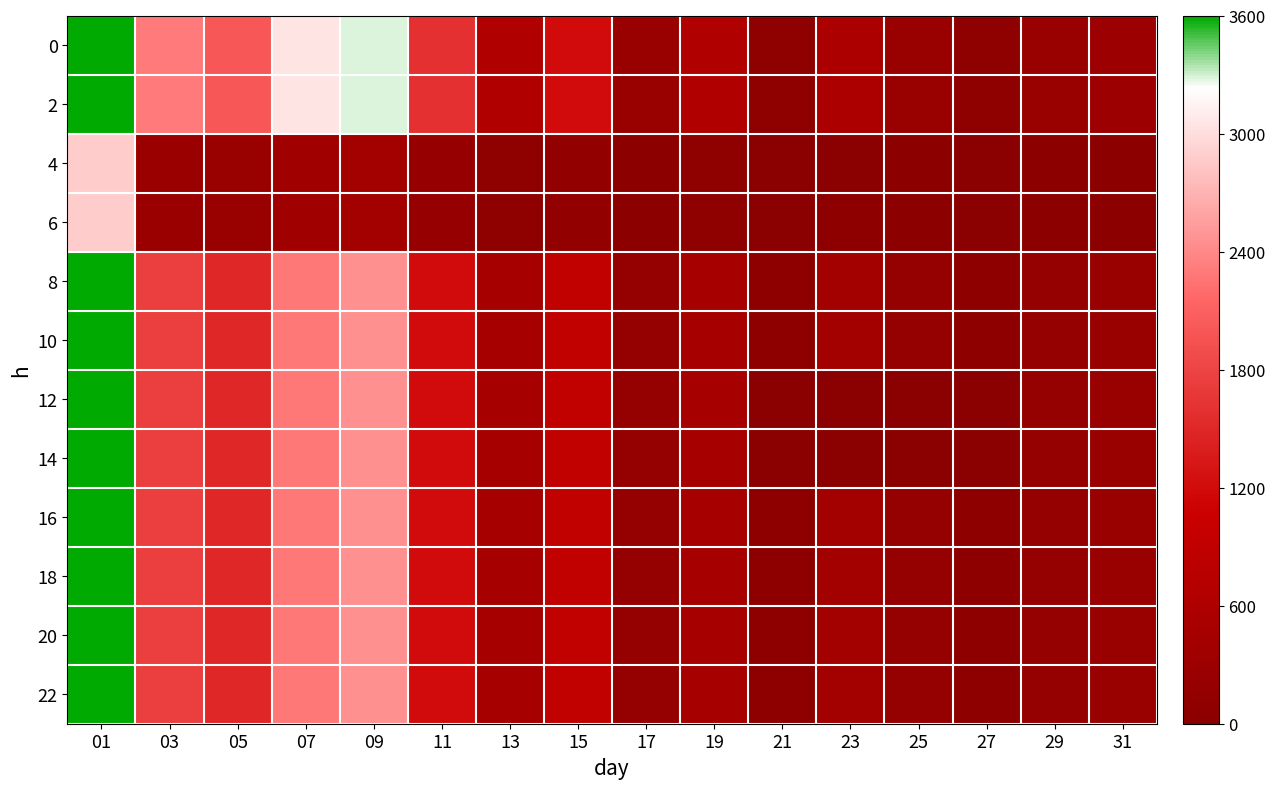

Rank the series by their maximum value, from lowest to highest.

4, 6, 0, 2, 8, 10, 12, 14, 16, 18, 20, 22